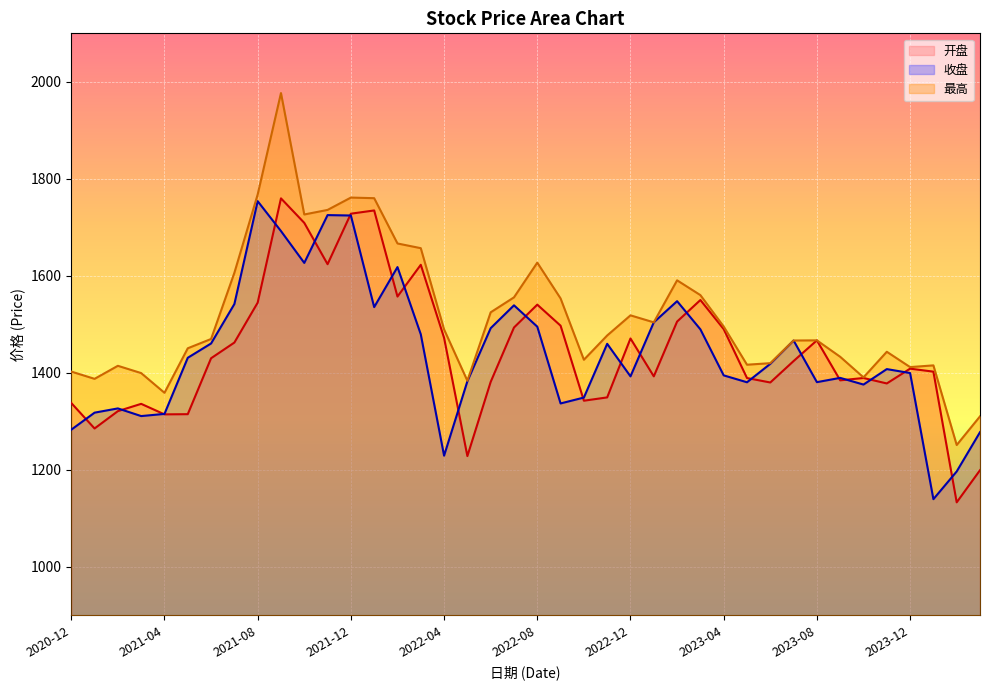

The value of 开盘 at 2021-09 is 1759.8. True or false?

True